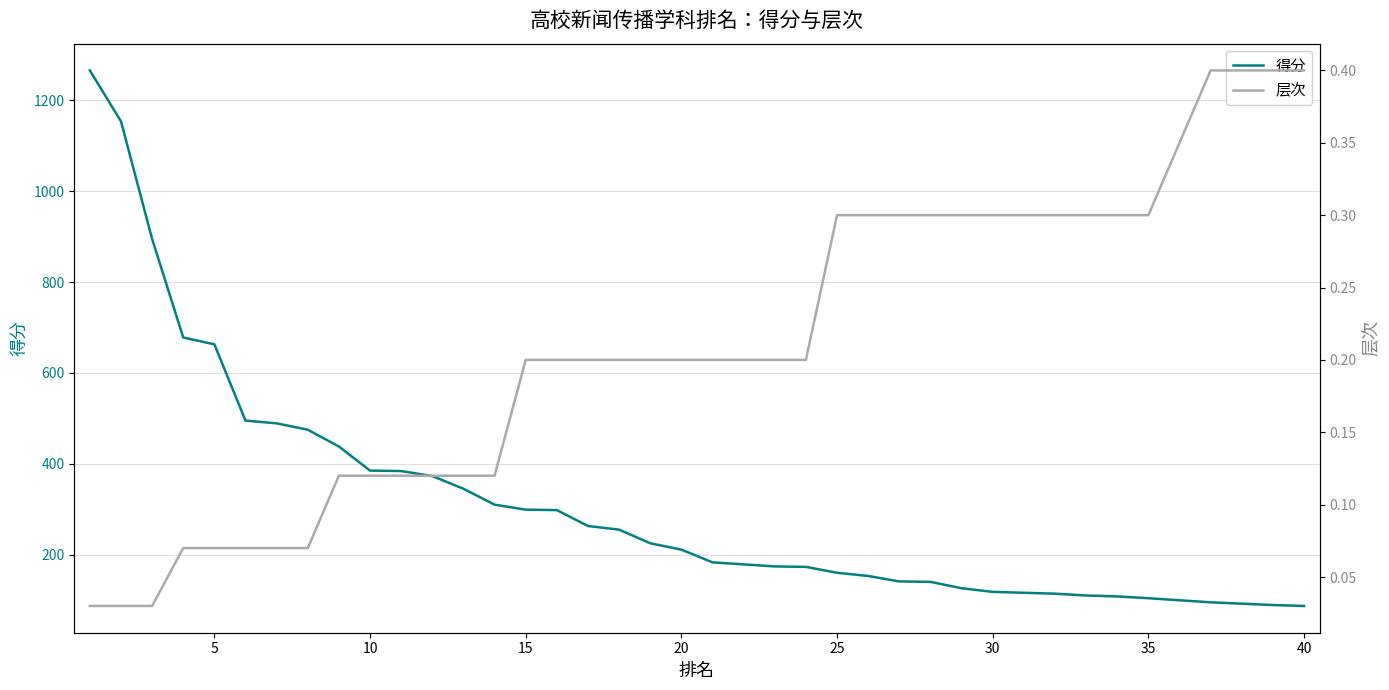

True or false: 层次 and 得分 cross at least once.

False